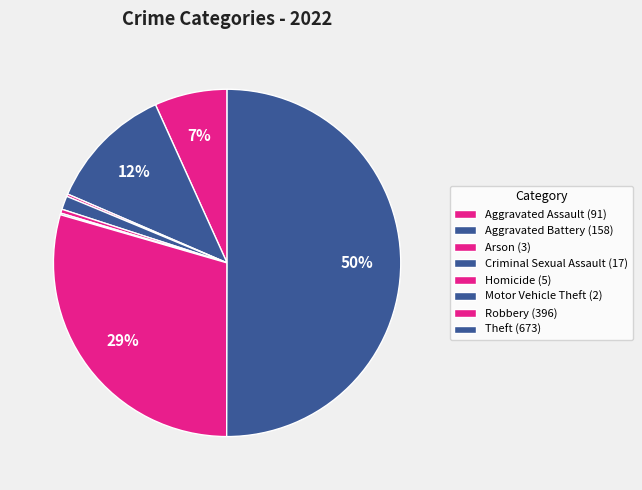

Rank the categories by value from lowest to highest.

Motor Vehicle Theft, Arson, Homicide, Criminal Sexual Assault, Aggravated Assault, Aggravated Battery, Robbery, Theft